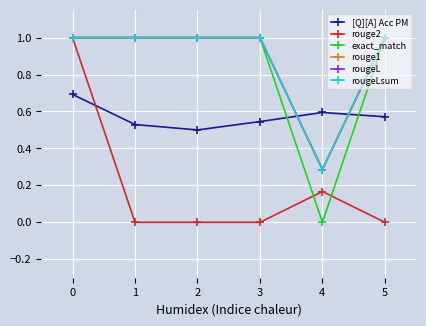

How many interior local valleys does the rougeL series have?

1